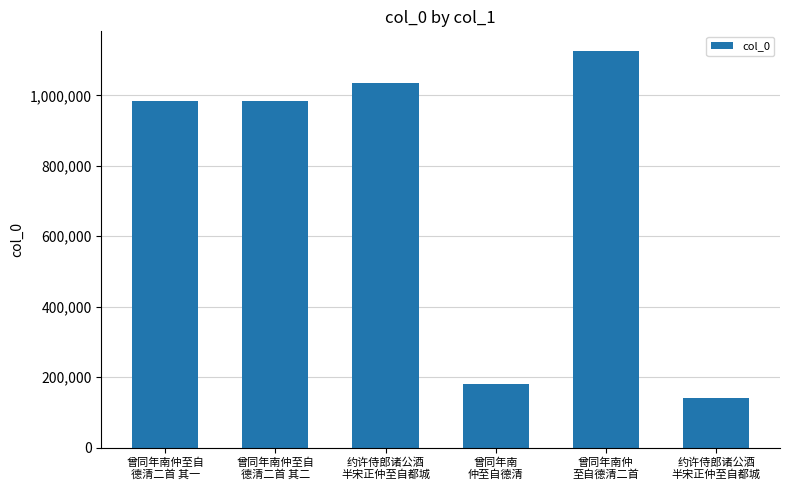

Are the bars horizontal?

No